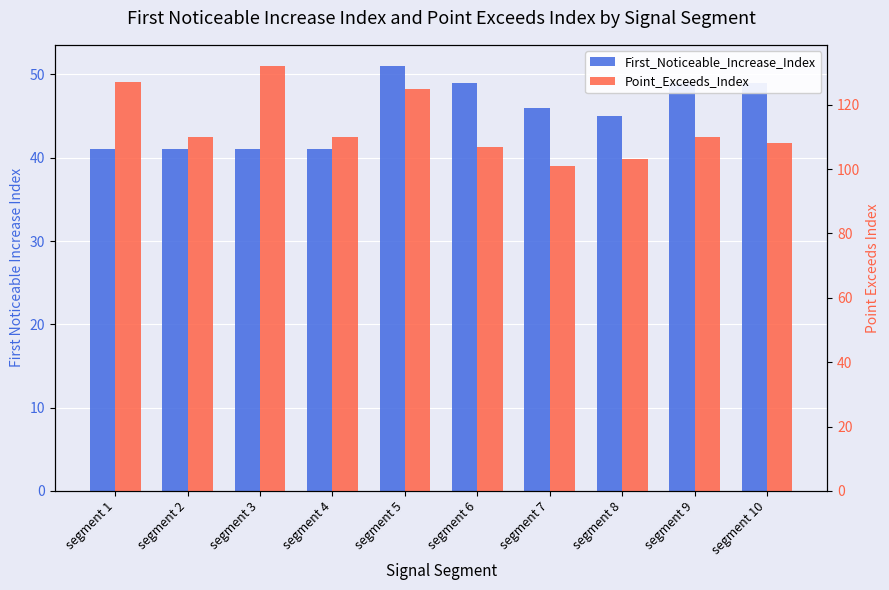

Rank the series by their average value, from highest to lowest.

Point_Exceeds_Index, First_Noticeable_Increase_Index